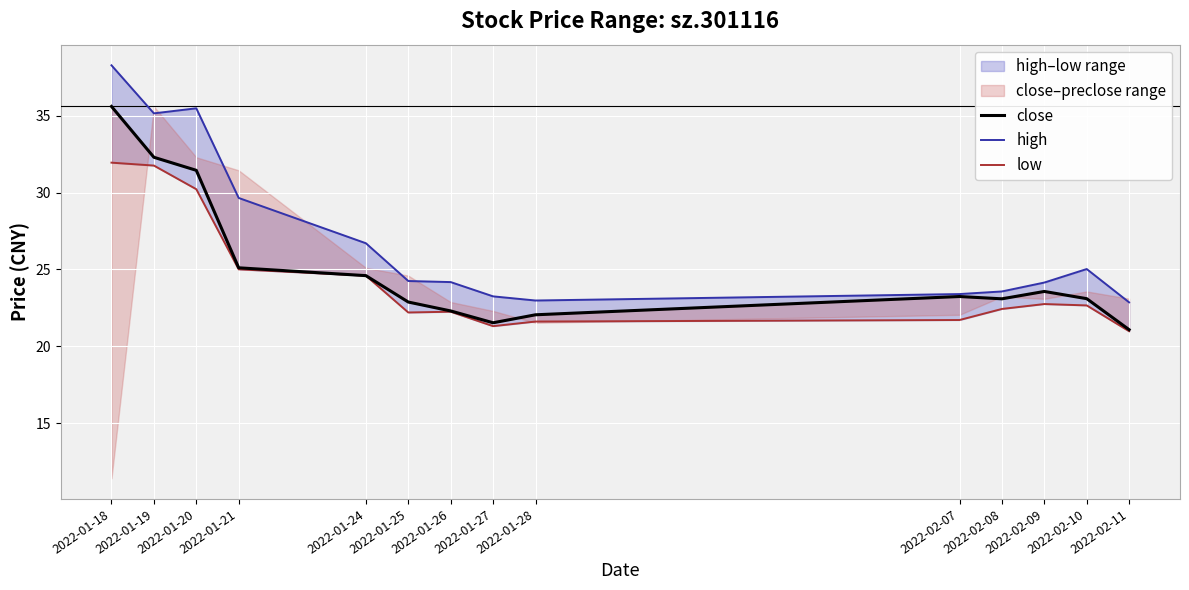

At which category is the sum across all series the highest?

2022-01-18